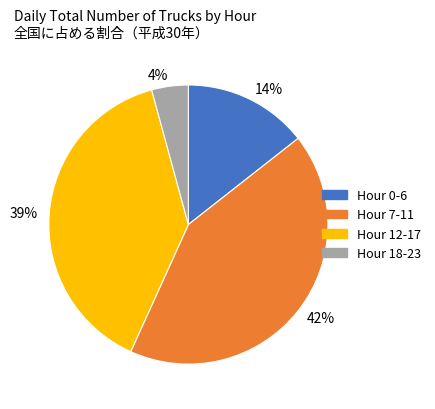

To the nearest percent, what is the difference between the largest and smallest slice percentages?

38%